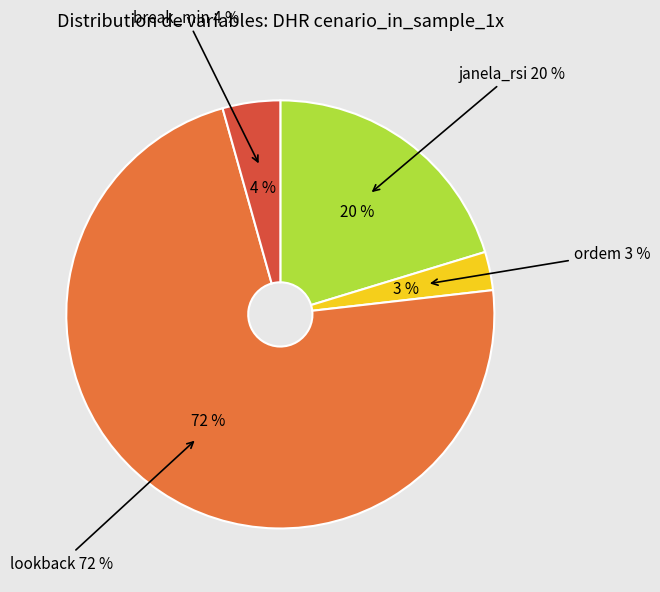

Combined, do lookback and break_min account for over 50%?

Yes